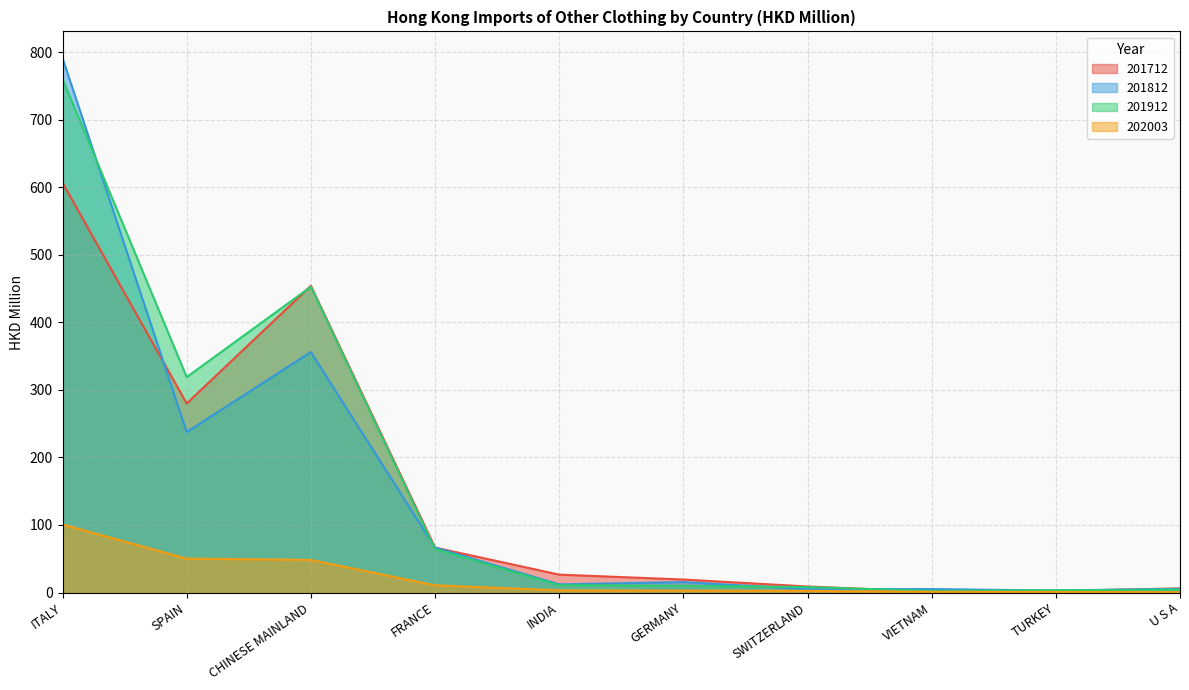

Does the chart have visible grid lines?

Yes